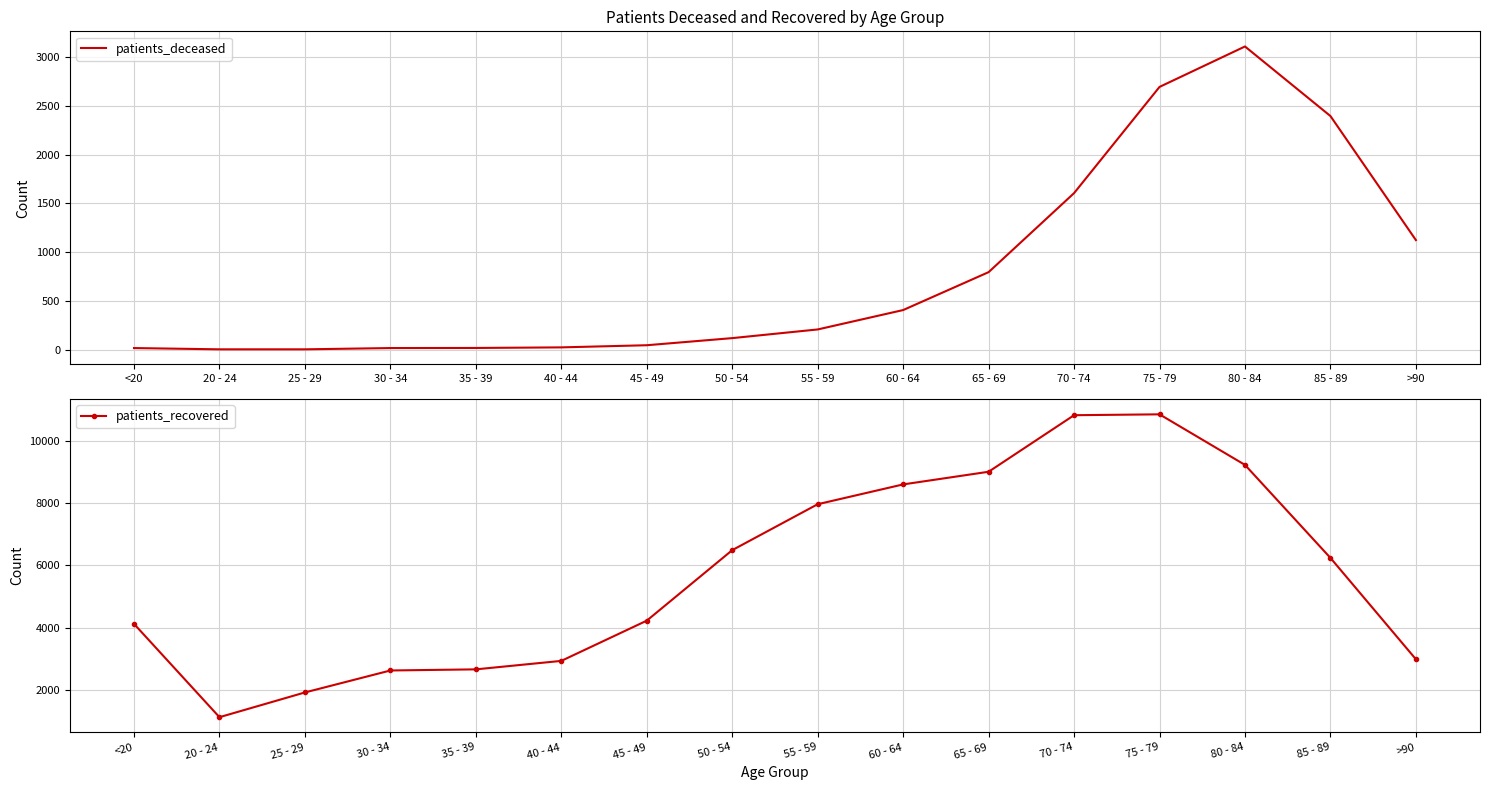

Is the value of patients_deceased at 80 - 84 greater than the value of patients_recovered at 40 - 44?

Yes